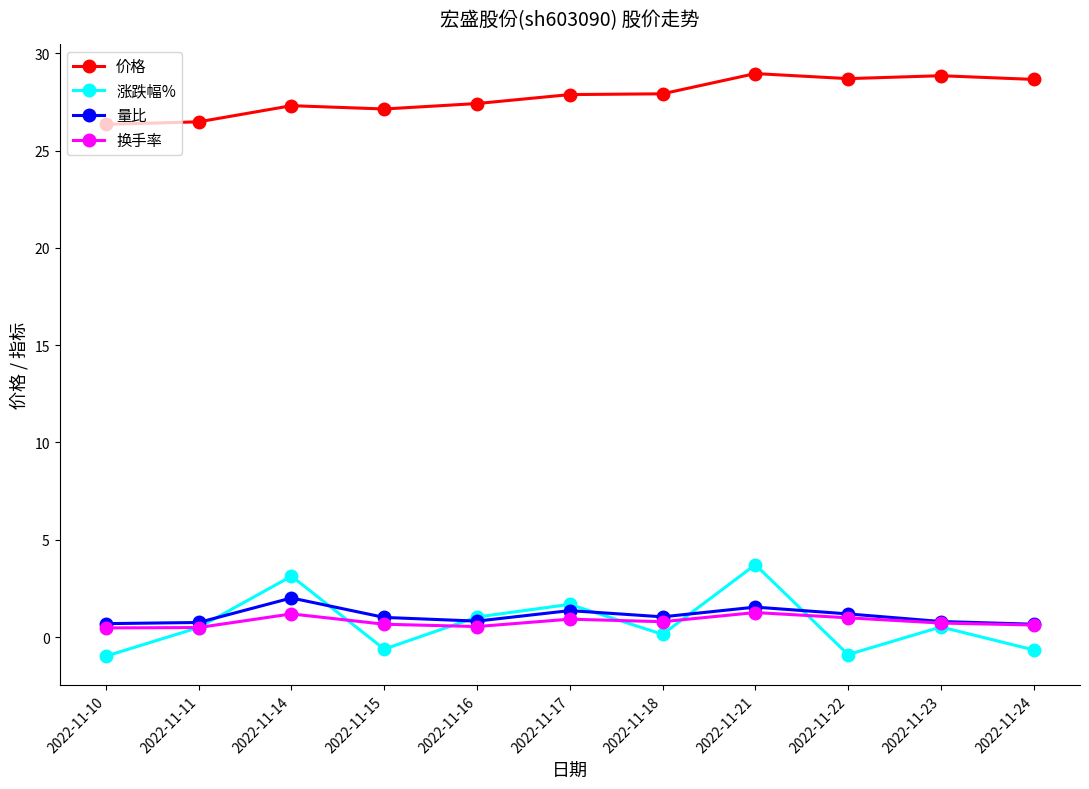

True or false: 换手率 has a value of 1.0 at 2022-11-22.

True